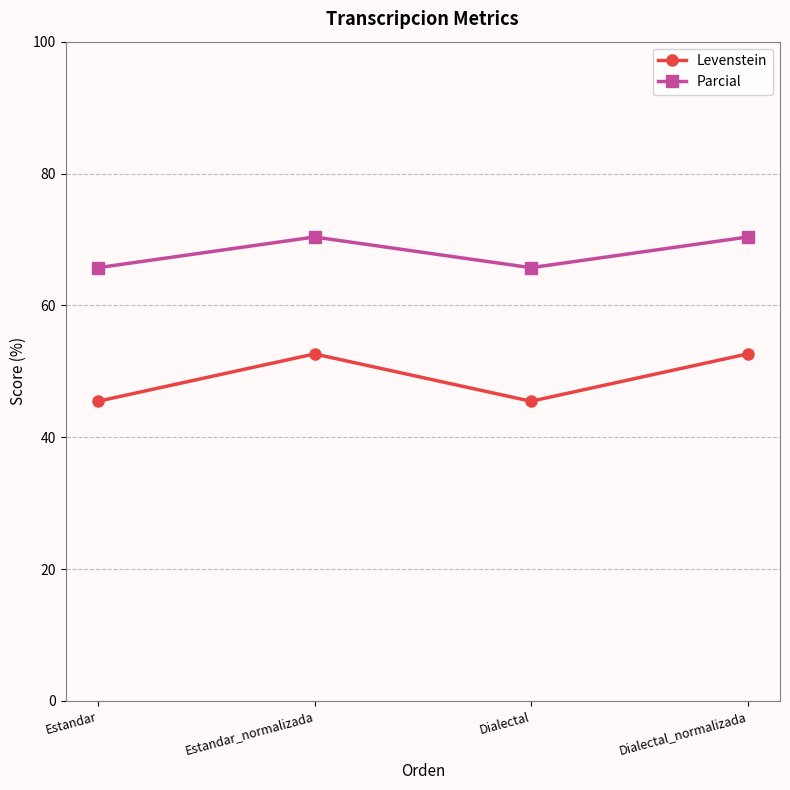

What is the difference between the highest and lowest values at Dialectal?

20.3